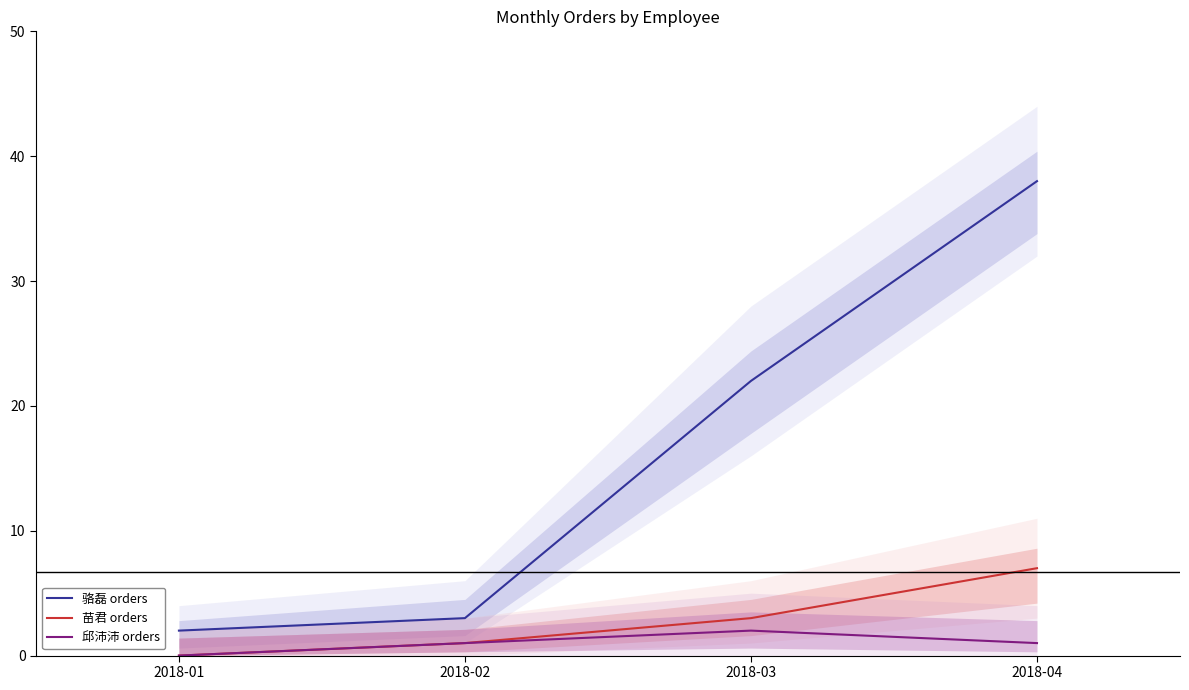

At which category is the sum across all series the highest?

2018-04